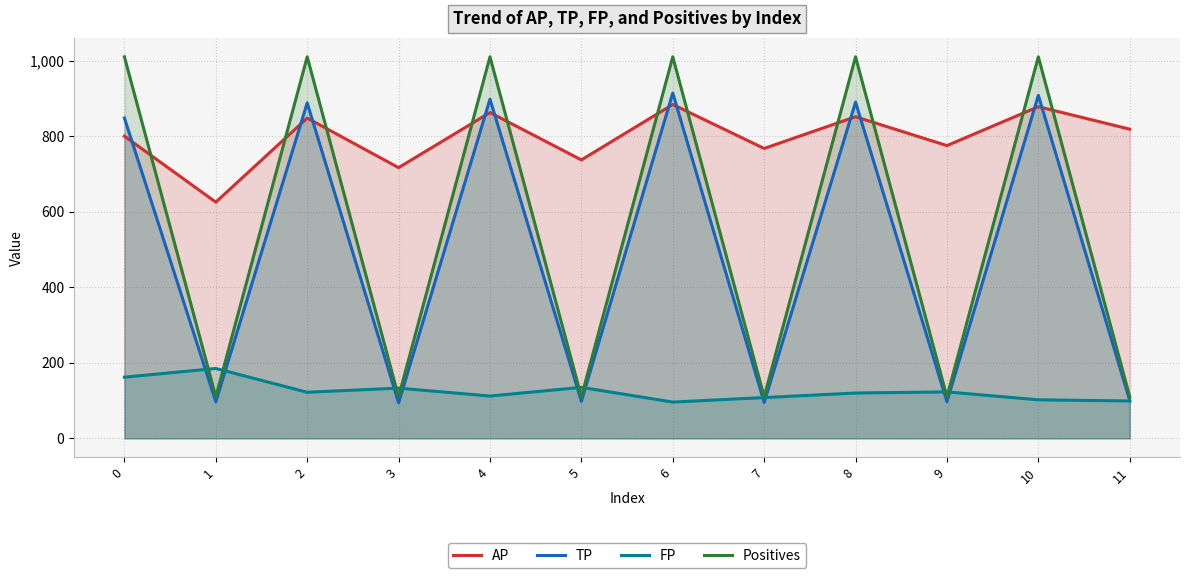

At which category does Positives reach its first local peak?

2